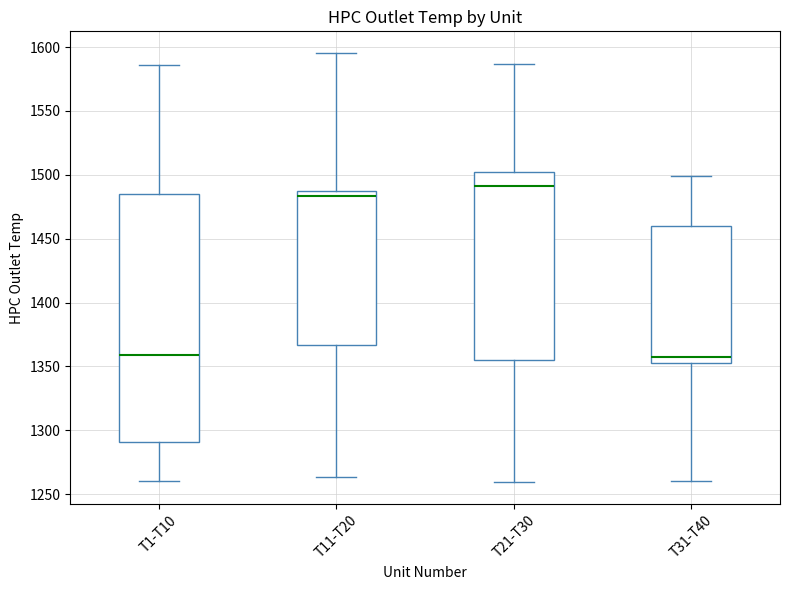

Reading left to right, read every box against the y-axis: the position of its median line, the range the box covers, and the ends of its whiskers. The values are not printed on the chart, so give them approximately, as read against the axis.

T1-T10: median 1360, box 1290 to 1485, whiskers 1260 to 1585
T11-T20: median 1485 (just below the box's upper edge), box 1365 to 1485, whiskers 1265 to 1595
T21-T30: median 1490, box 1355 to 1500, whiskers 1260 to 1585
T31-T40: median 1360, box 1350 to 1460, whiskers 1260 to 1500